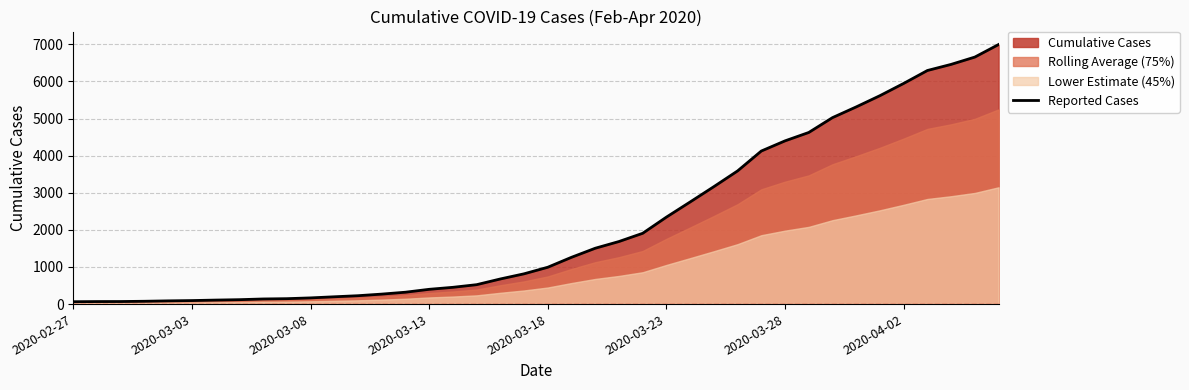

What is the highest value of the Reported Cases series?

6995